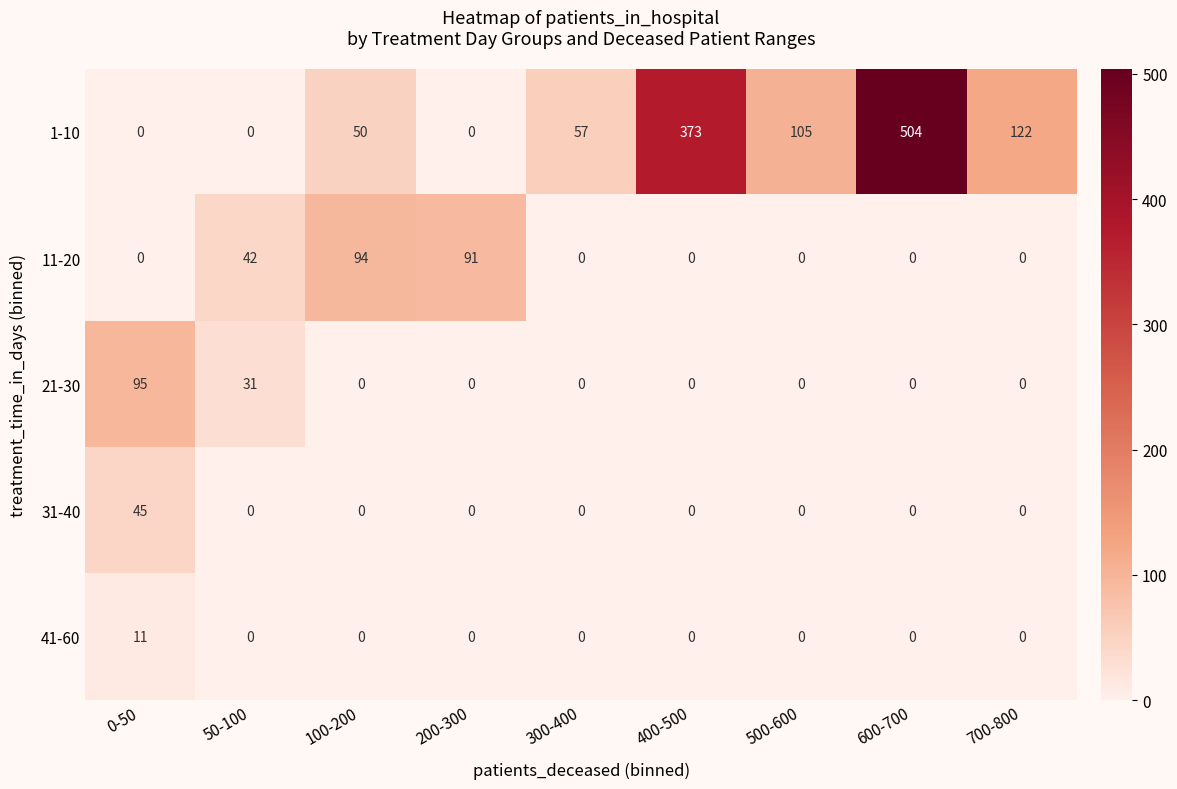

What is the sum of all 21-30 values?

126